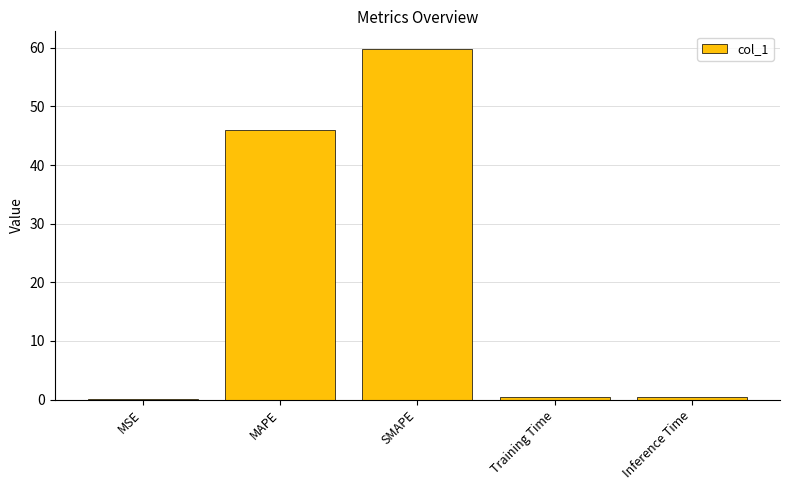

Does the chart contain stacked bars?

No